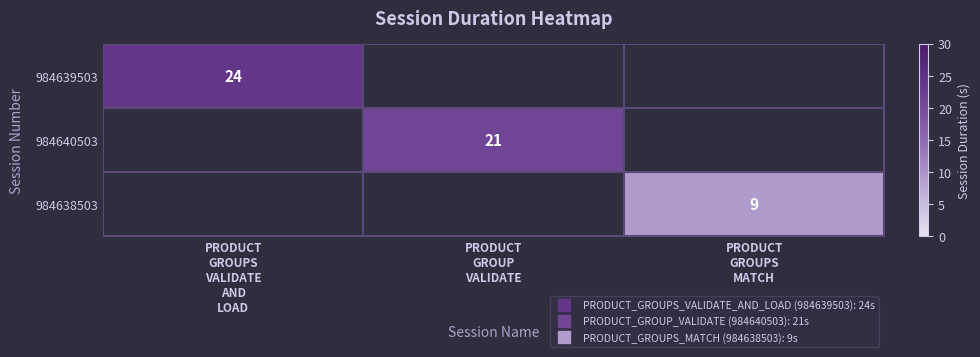

The 984640503 series shows 0 at PRODUCT GROUPS MATCH. True or false?

True